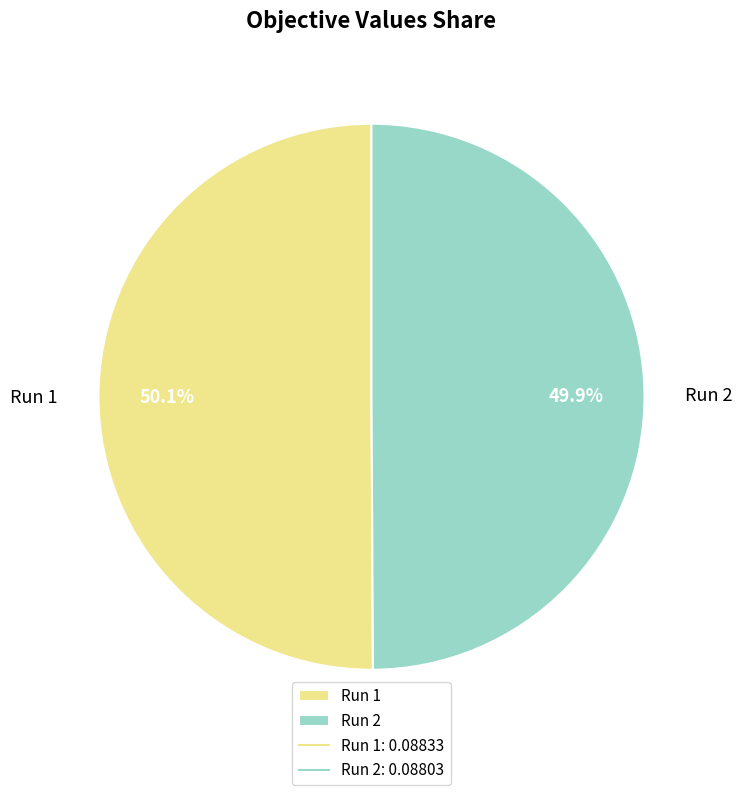

Count the number of slices in the pie.

2